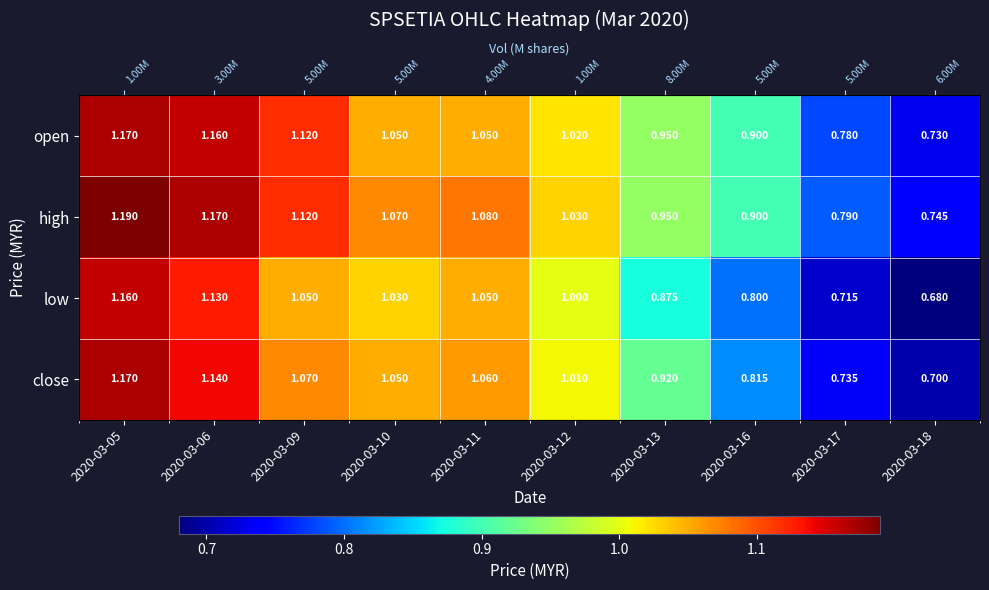

Where does the low series first go above 1?

2020-03-05